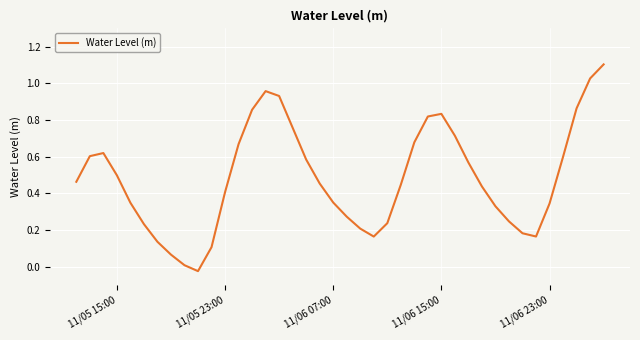

What is the maximum value shown in the chart?

1.1